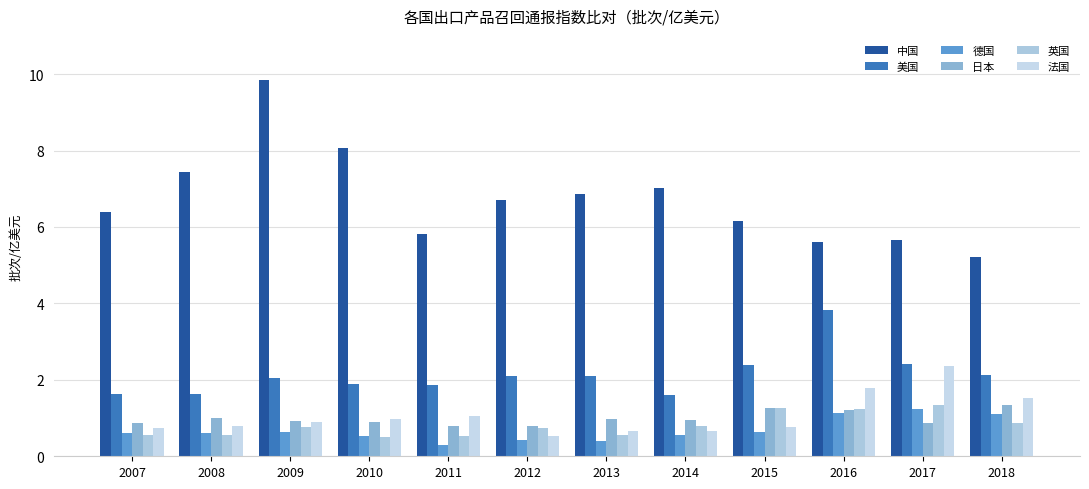

Between 2010 and 2014, which series saw the biggest shift?

中国